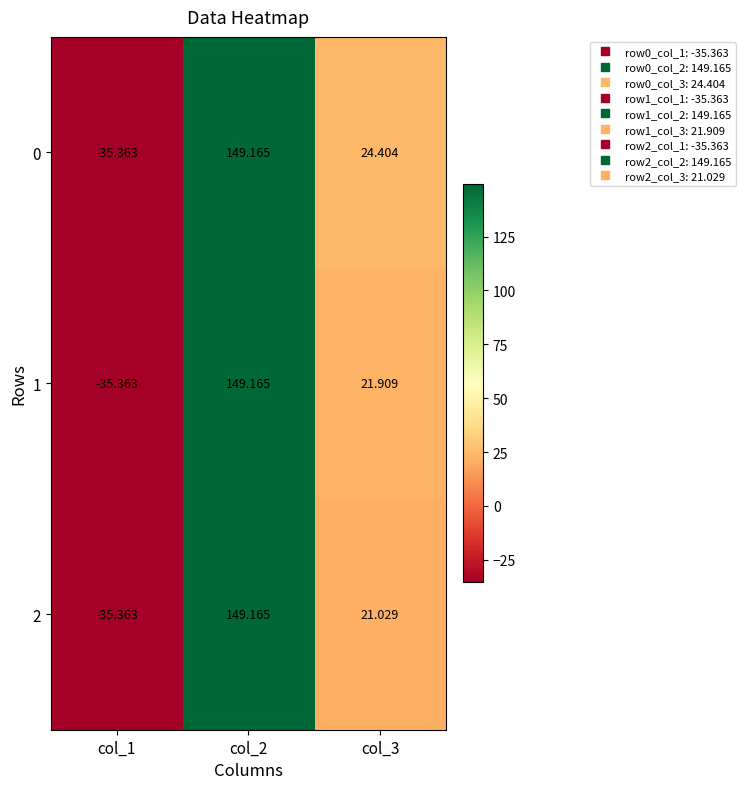

Between col_1 and col_3, which is larger?

col_3